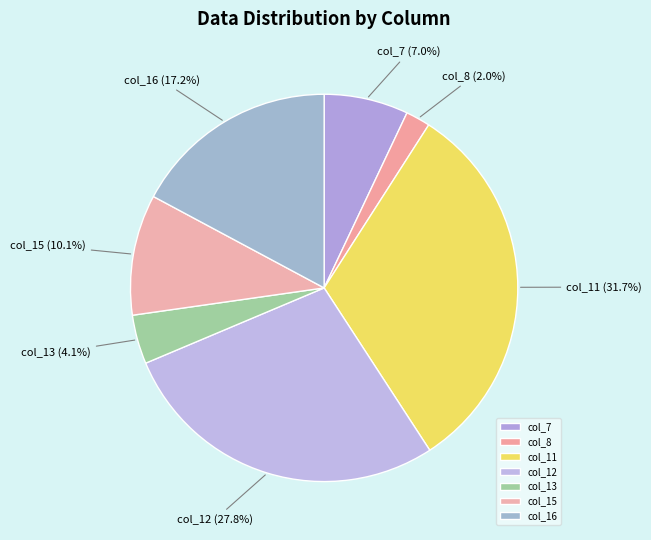

Is there any slice that represents more than half of the pie?

No